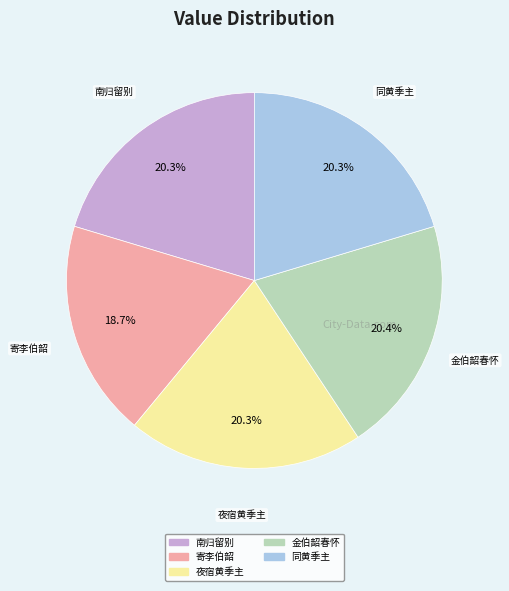

To the nearest percent, what is the average slice percentage?

20%